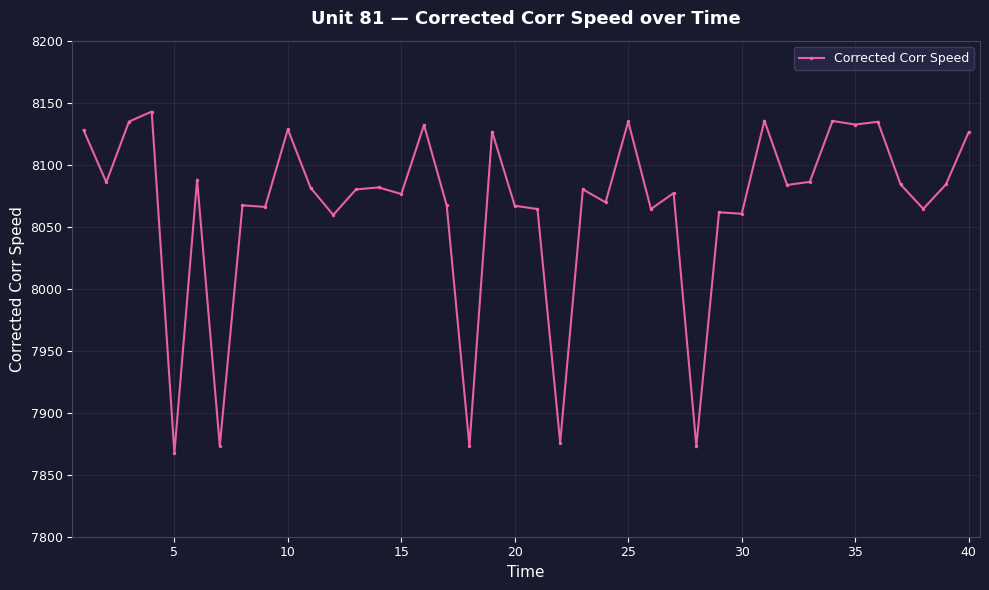

What is the value of the 36th point from the left?

8134.6